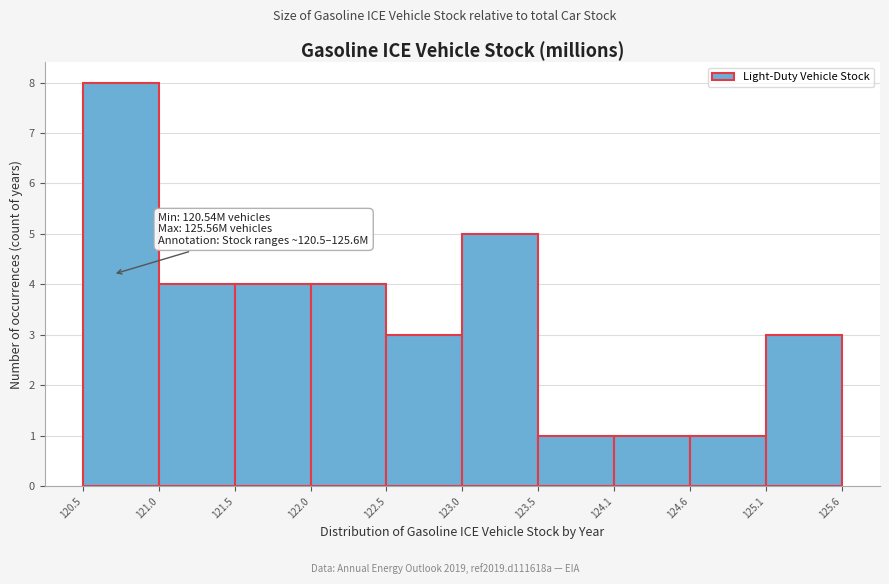

Over which range of the x-axis is the bar tallest?

120.5 to 121.0